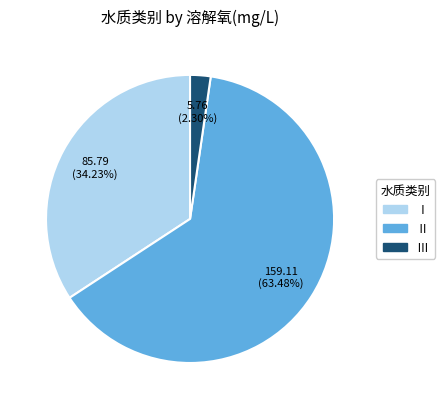

Combined, do Ⅲ and Ⅱ account for over 50%?

Yes